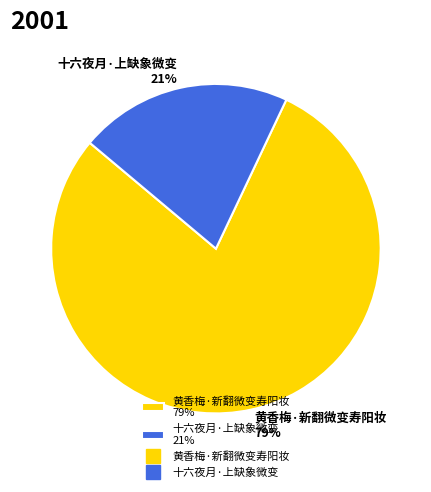

What is the ratio of the value at 黄香梅·新翻微变寿阳妆 to the value at 十六夜月·上缺象微变?

3.8